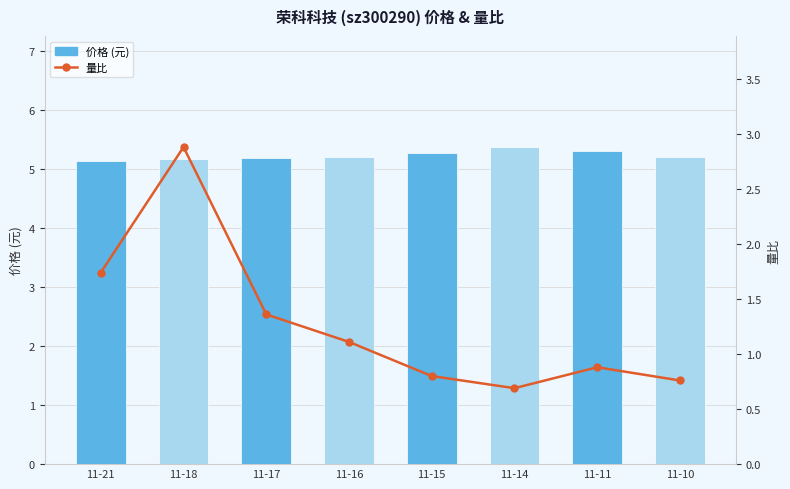

What is the difference between the highest and lowest values at 11-11?

4.4